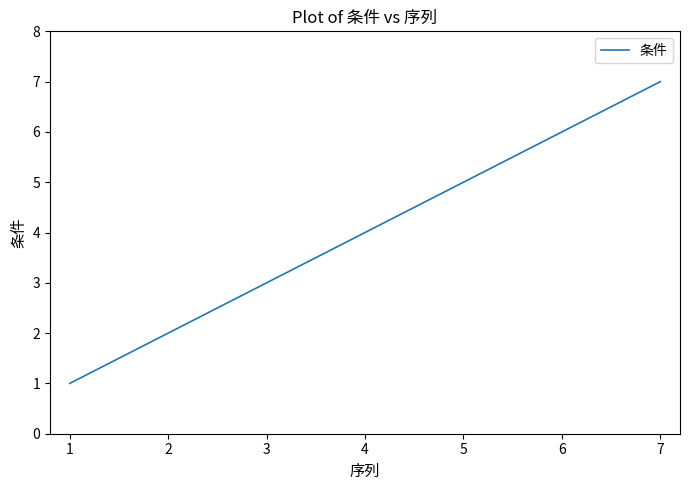

Rank the categories by value from highest to lowest.

7, 6, 5, 4, 3, 2, 1